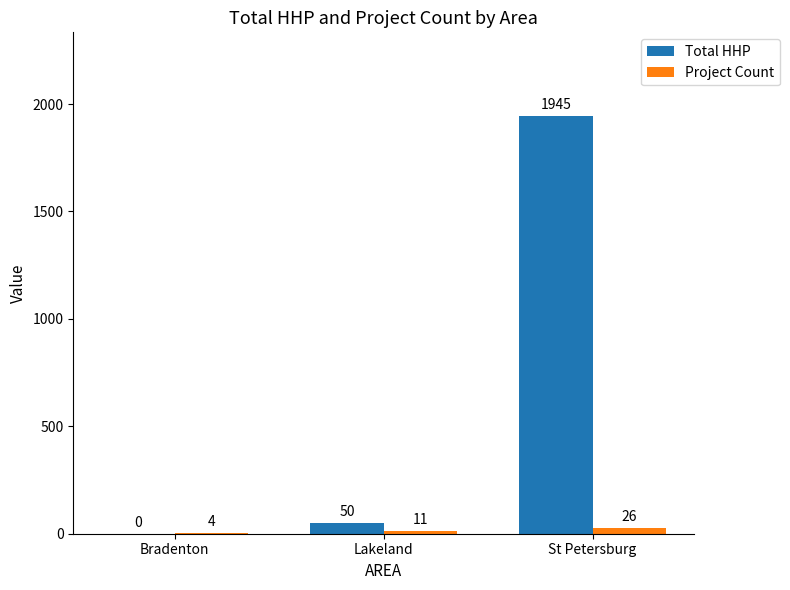

Is it true that Project Count equals 4 at Bradenton?

True